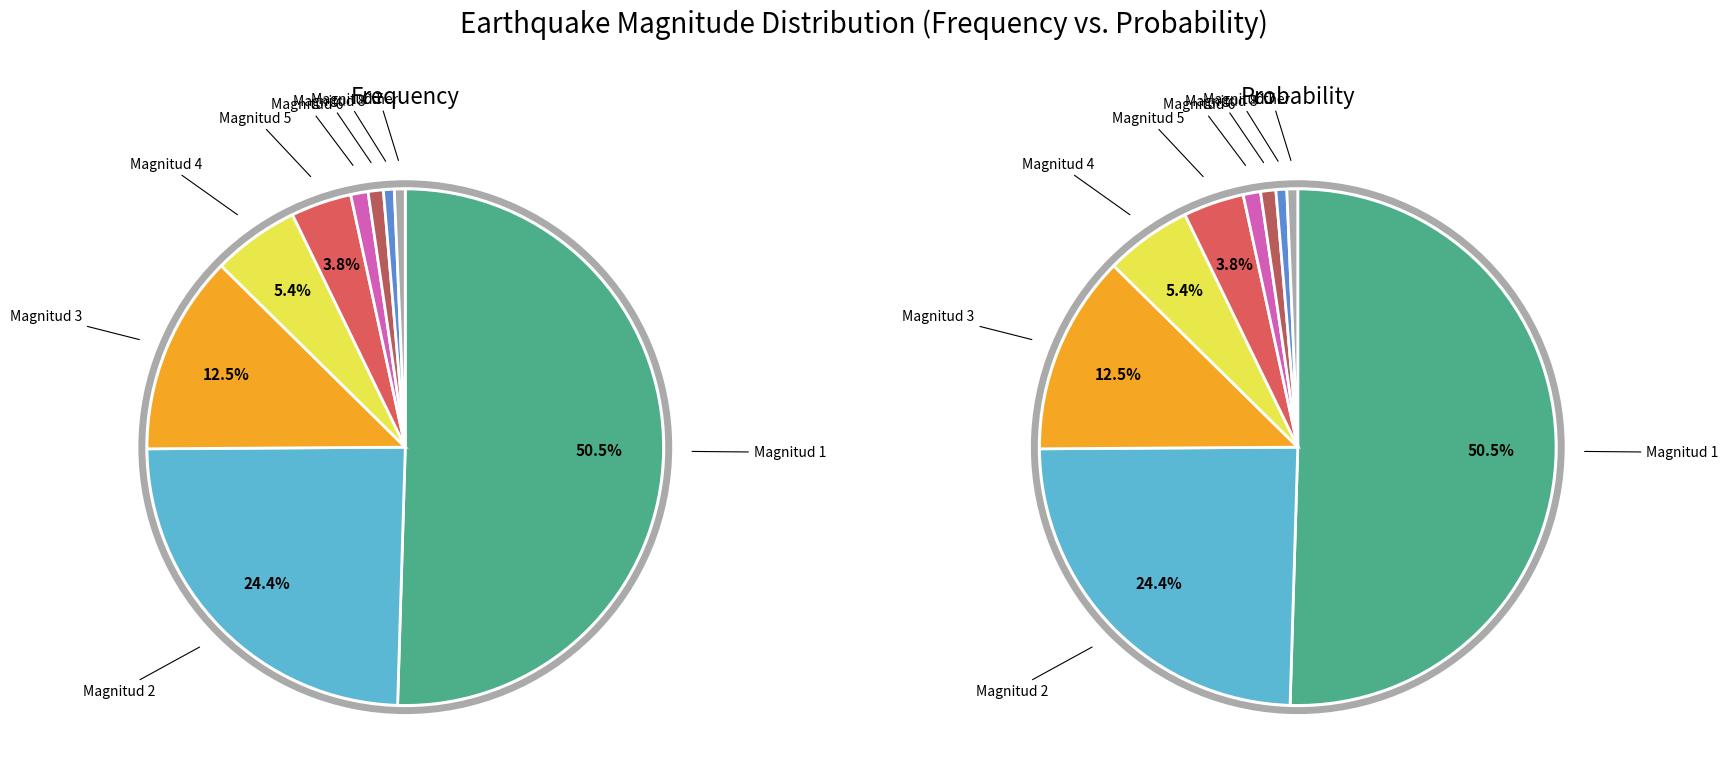

What portion of the pie excludes Magnitud 1?

49.5%